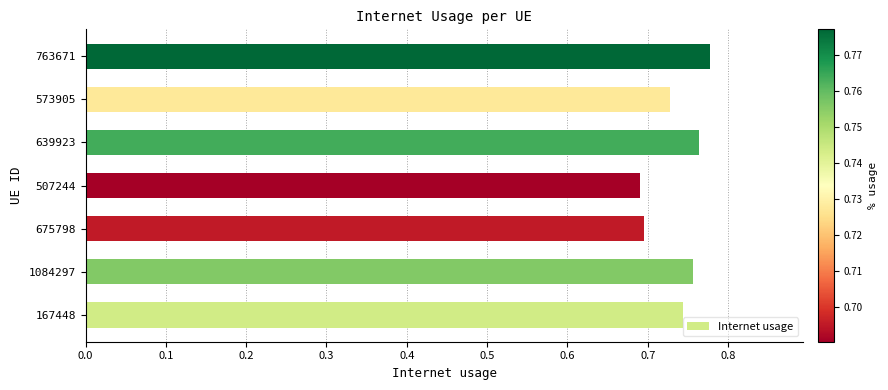

Which has a higher value, 573905 or 763671?

763671